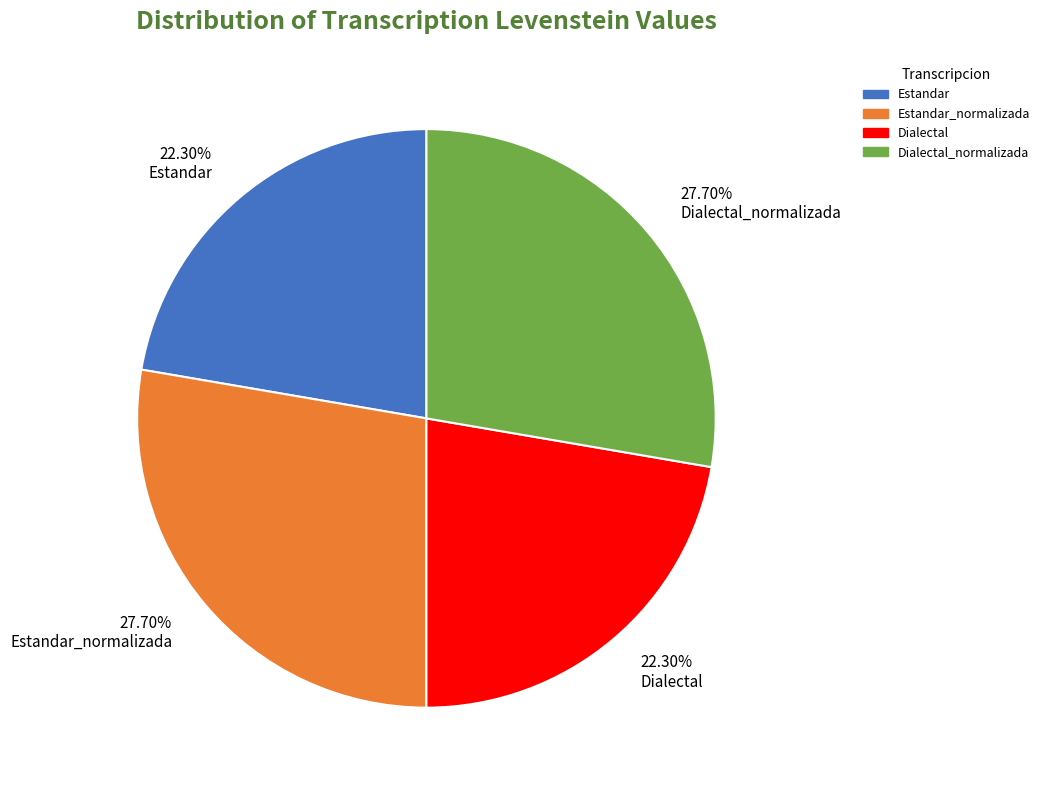

Does 22.30% Dialectal represent more than half of the total?

No